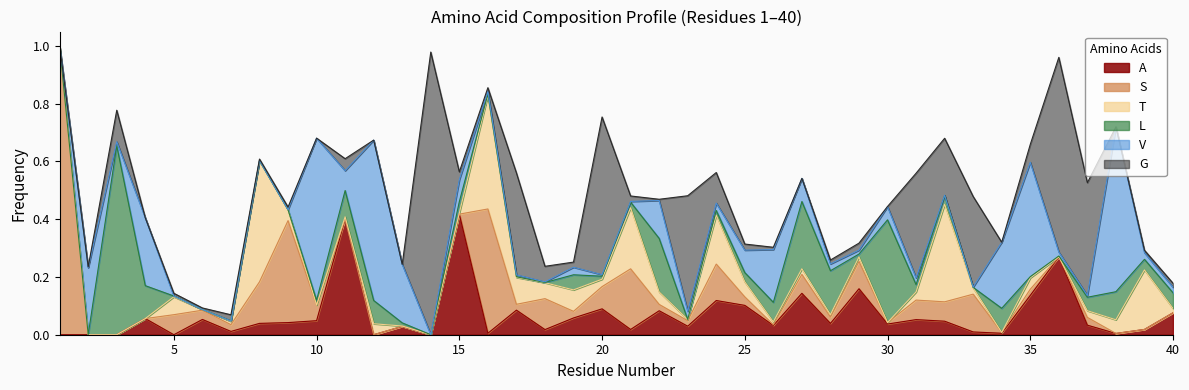

Where is the first local maximum for A?

4